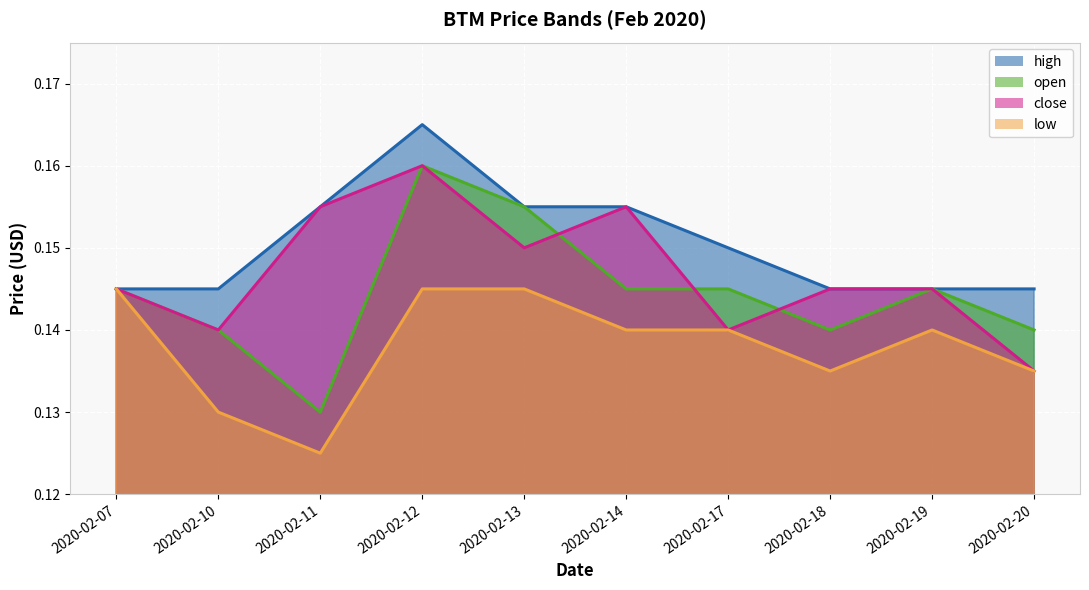

List the series in order of their overall mean, lowest first.

low, open, close, high